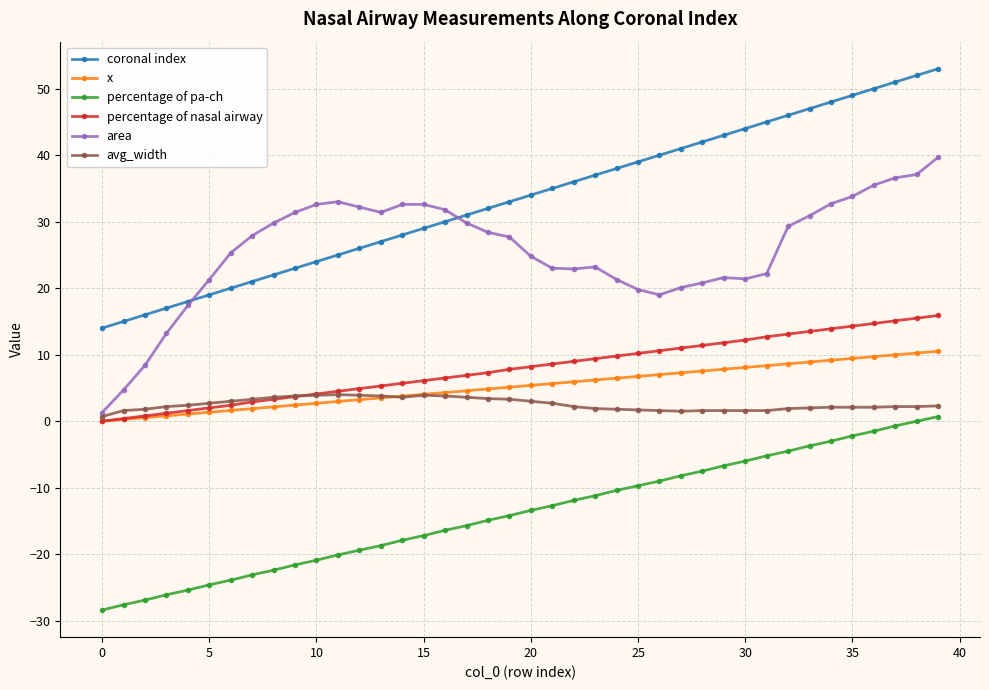

True or false: coronal index and percentage of pa-ch cross at least once.

False